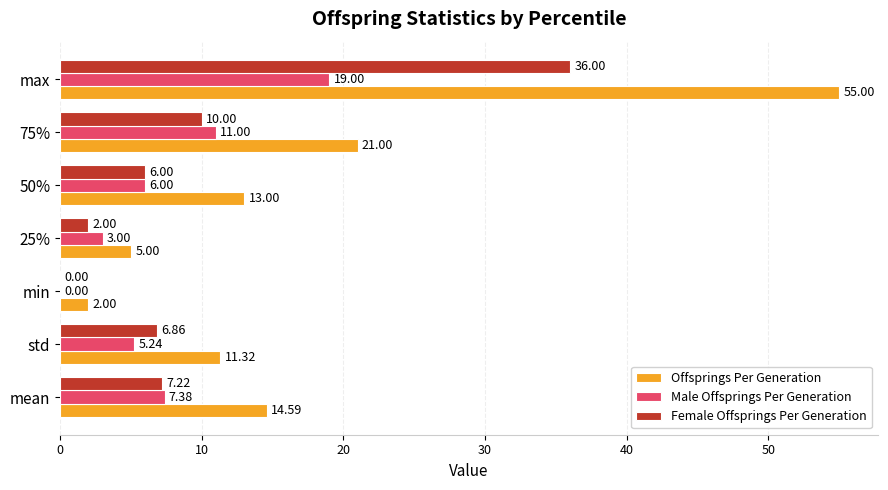

What is the sum of the Offsprings Per Generation values at 50% and 75%?

34.0